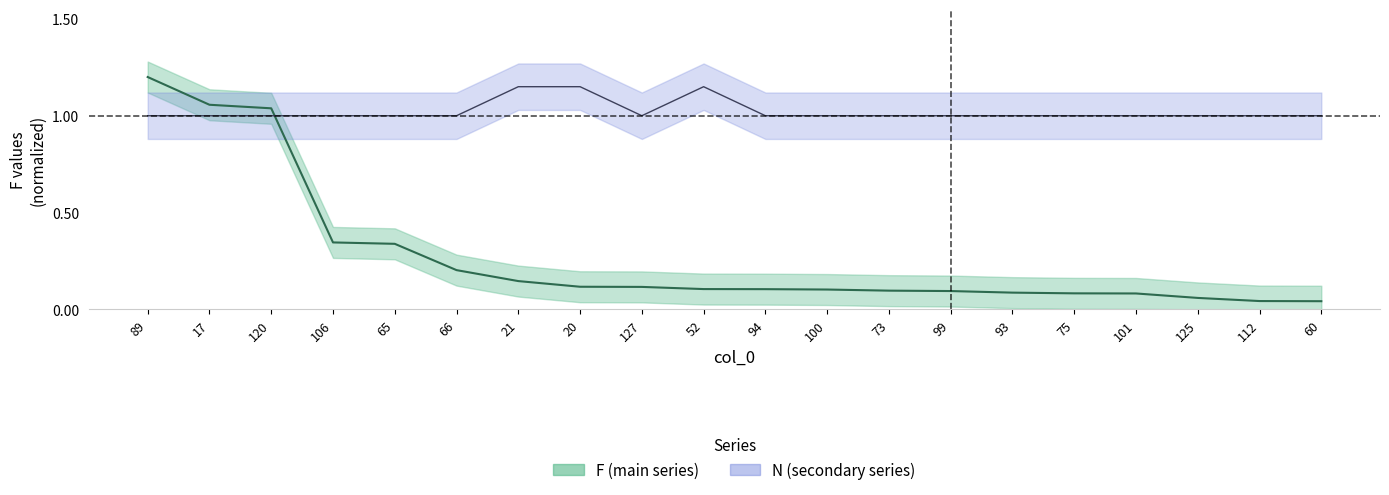

List the labels in order of F value, smallest first.

60, 112, 125, 101, 75, 93, 99, 73, 100, 94, 52, 127, 20, 21, 66, 65, 106, 120, 17, 89